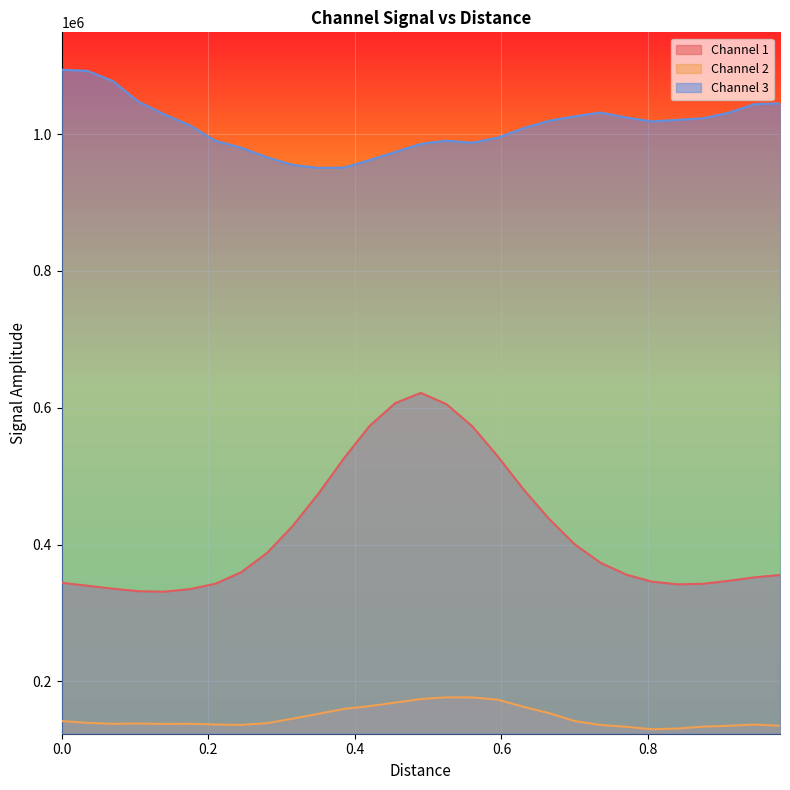

Which series has the largest total across all categories?

Channel 3